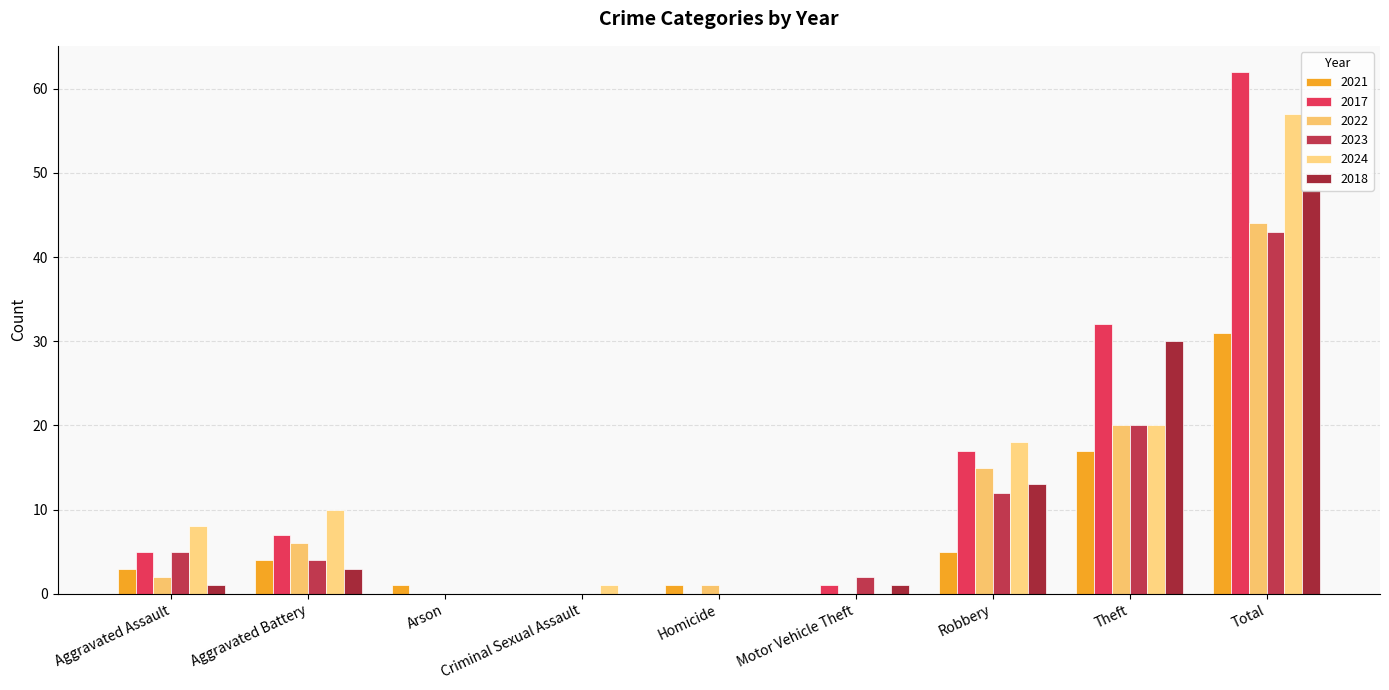

Reading left to right, transcribe all the data shown in this chart.

2021: 3	4	1	0	1	0	5	17	31
2017: 5	7	0	0	0	1	17	32	62
2022: 2	6	0	0	1	0	15	20	44
2023: 5	4	0	0	0	2	12	20	43
2024: 8	10	0	1	0	0	18	20	57
2018: 1	3	0	0	0	1	13	30	48